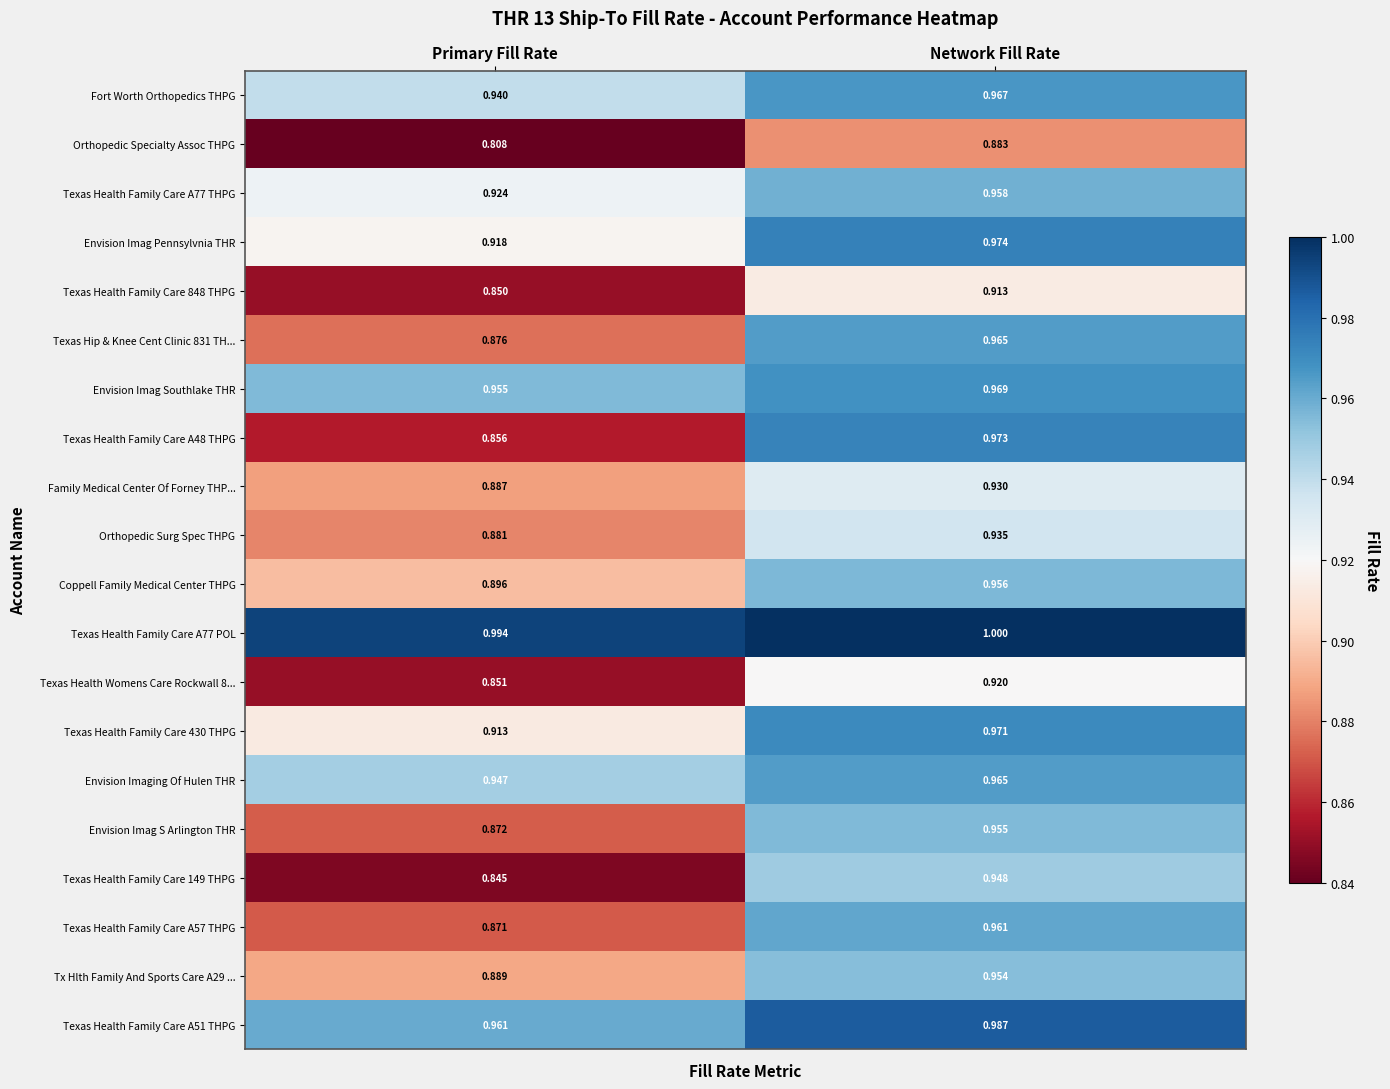

List the labels in order of Envision Imag S Arlington THR value, largest first.

Network Fill Rate, Primary Fill Rate